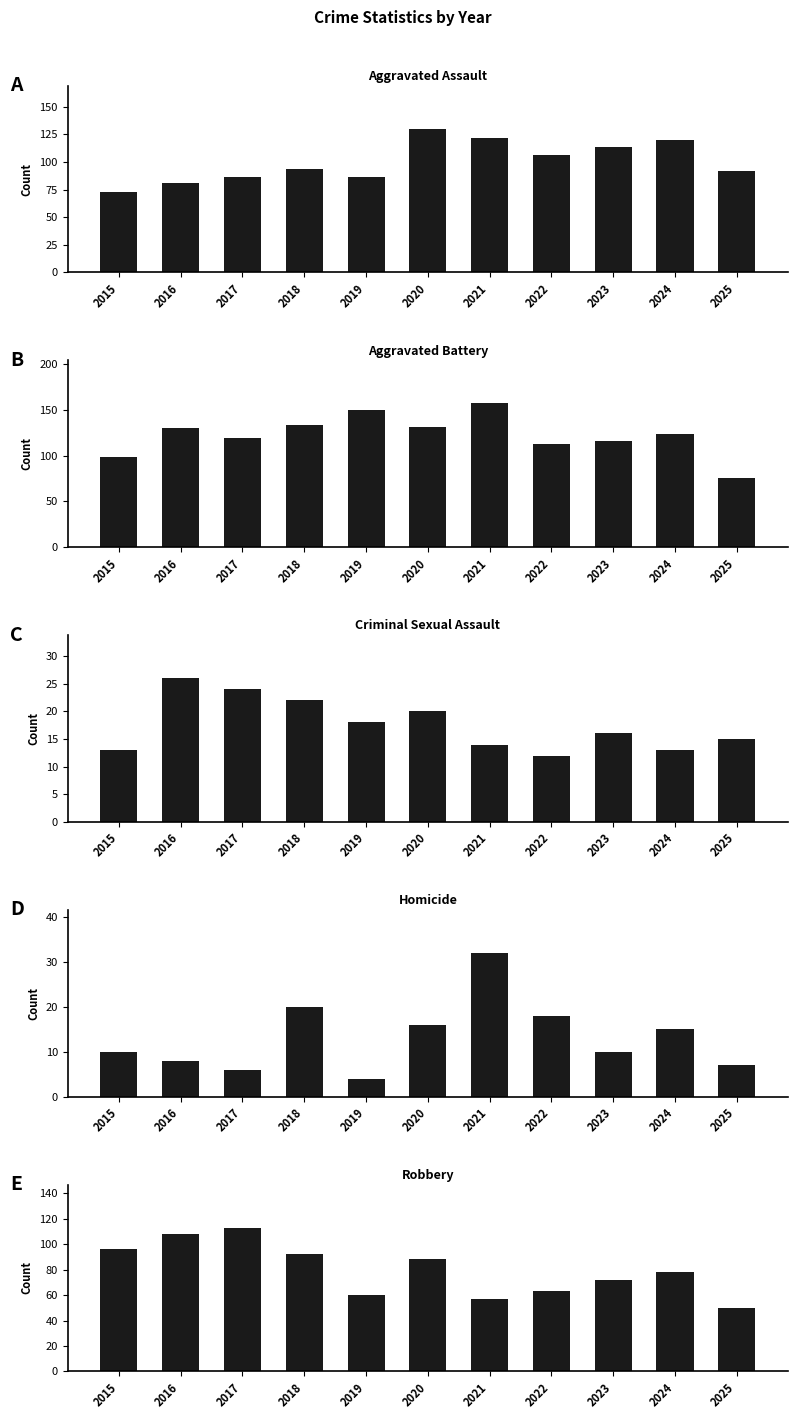

How many bars are there in total?

55